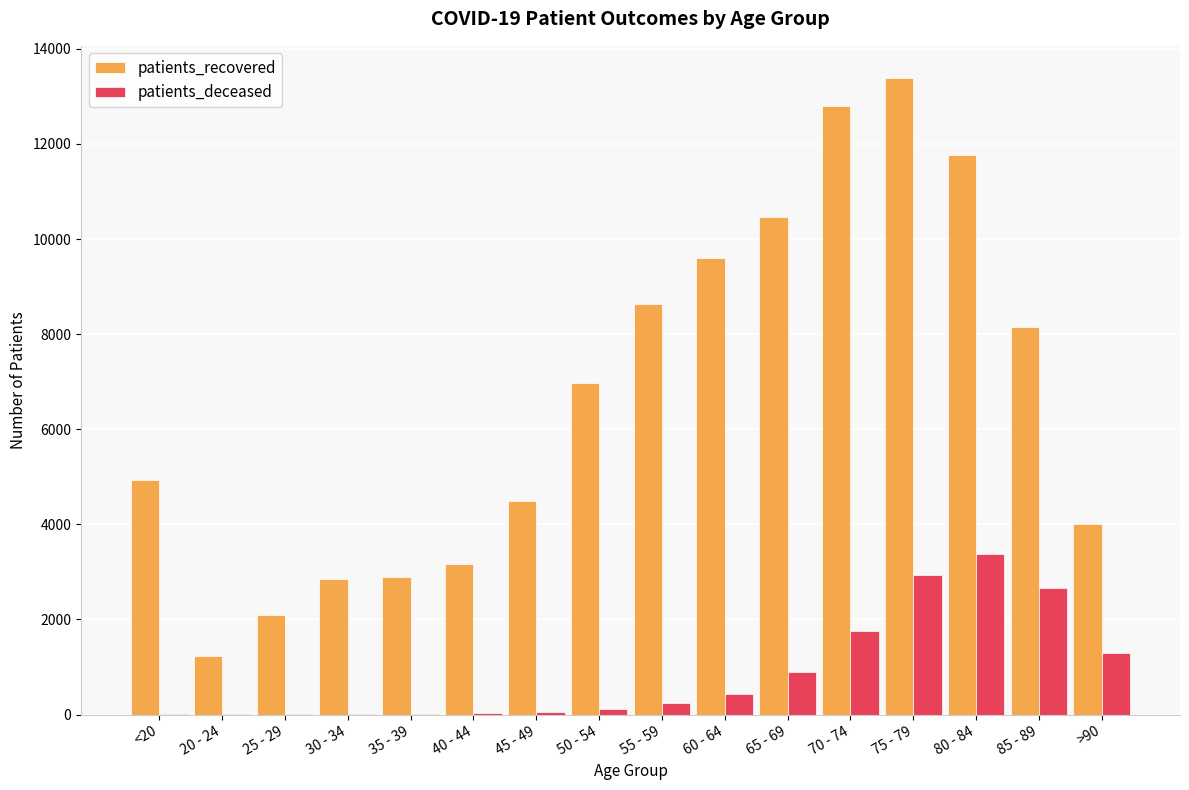

Where is patients_recovered nearest to the value 7308?

50 - 54